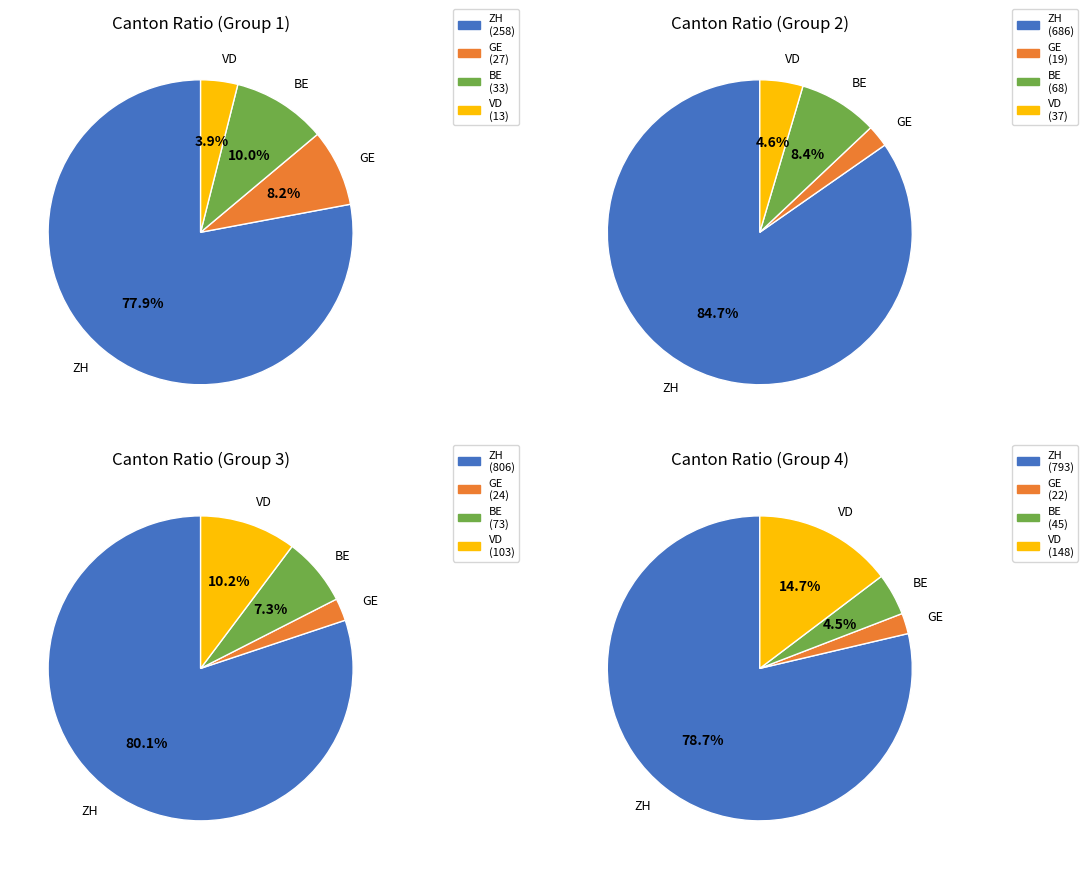

Between 10 and 29, which series saw the biggest shift?

ZH